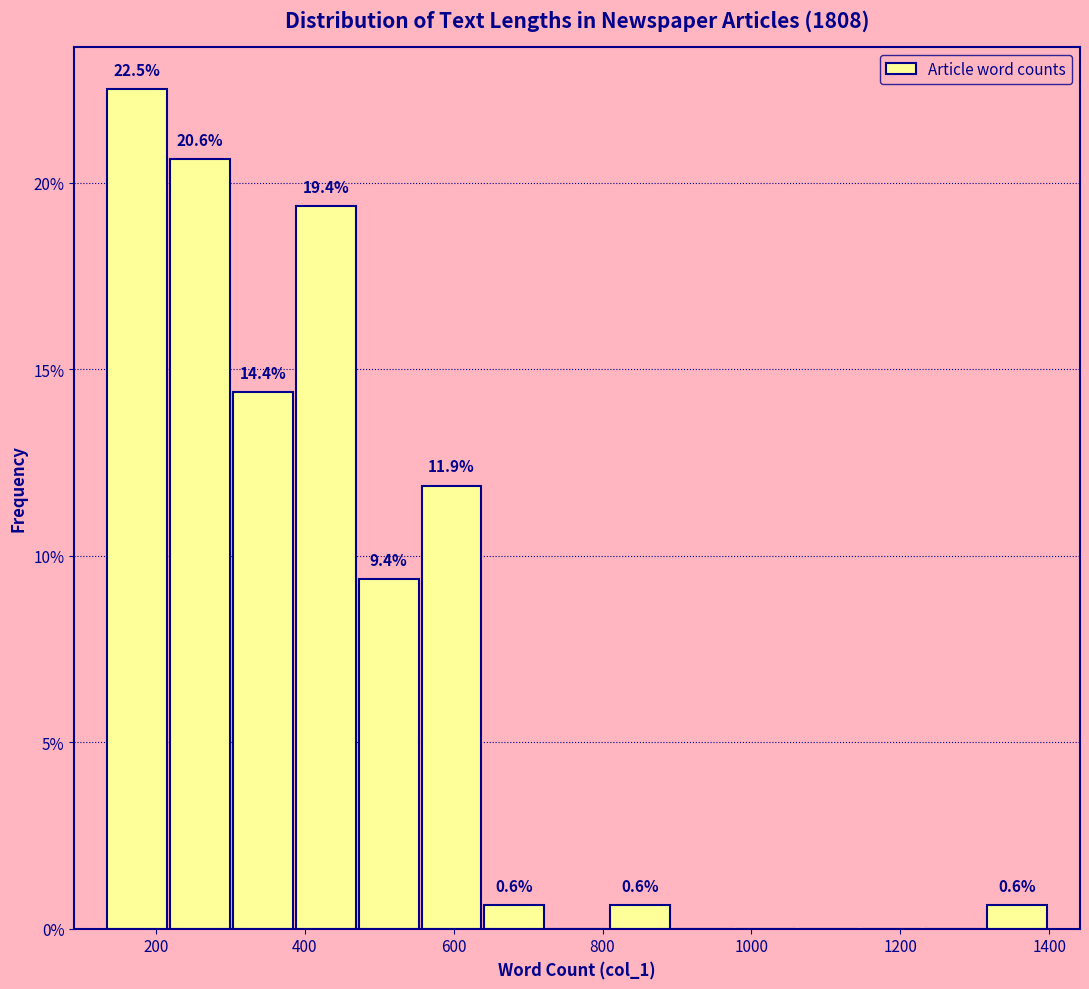

Which range on the x-axis has the tallest bar?

140 to 220